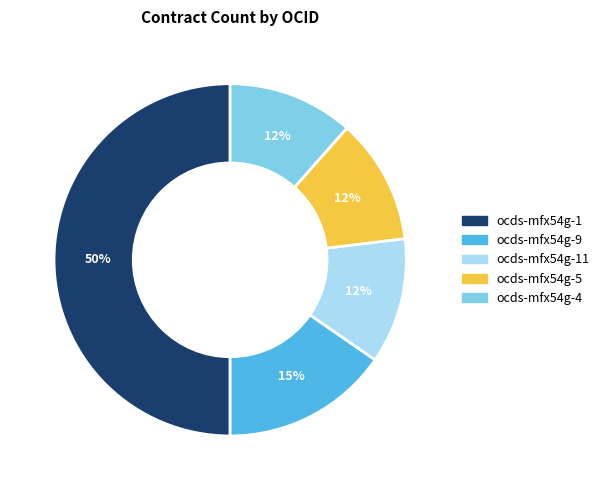

Does ocds-mfx54g-5 account for over 50% of the chart?

No